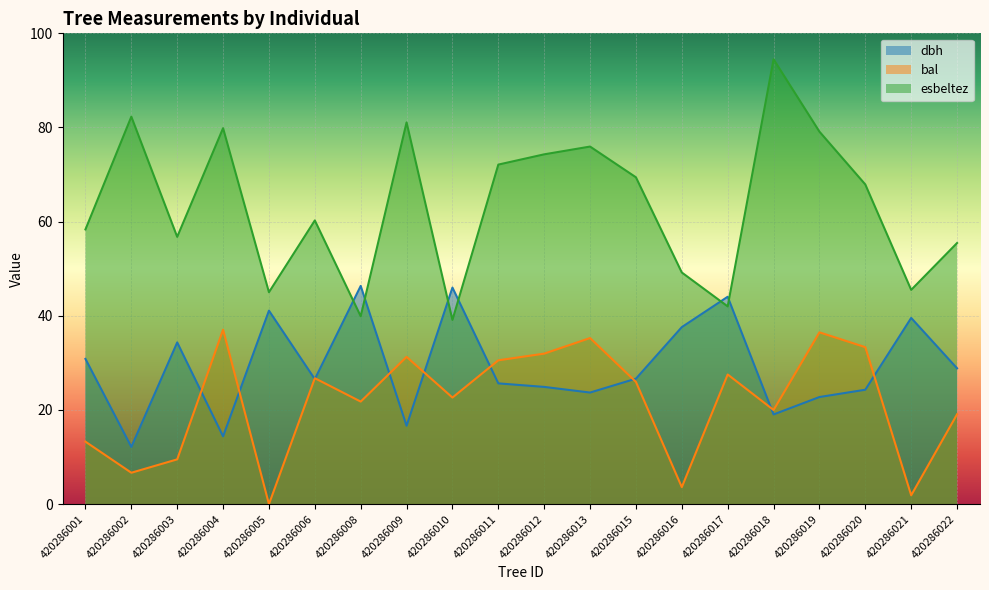

At which label does bal reach its peak?

420286004